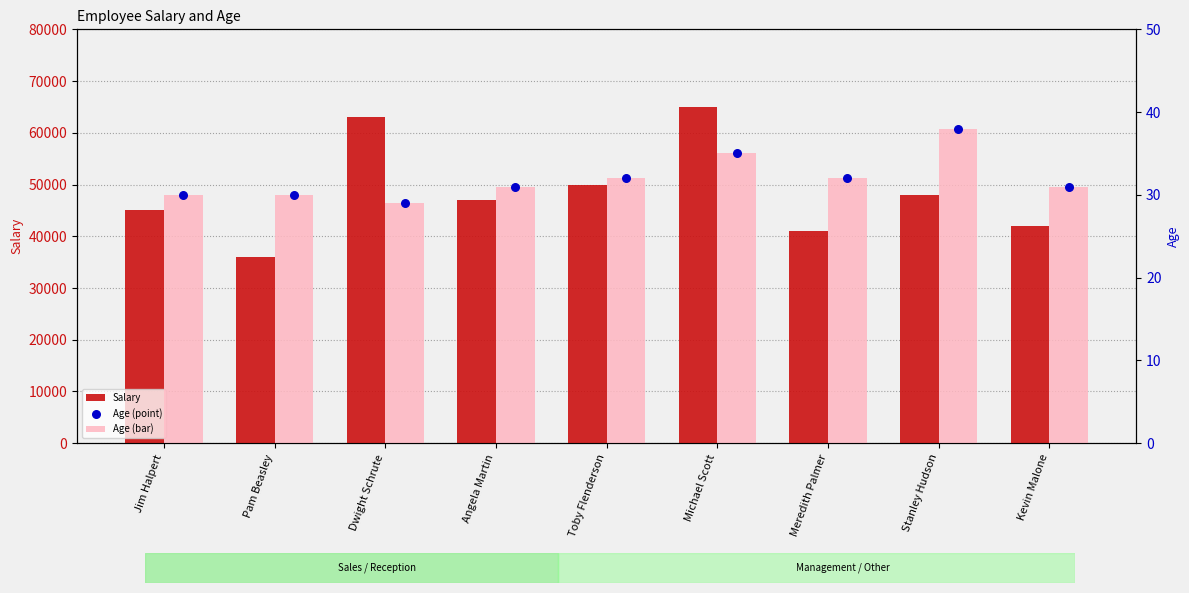

Which series has the largest Y range (max minus min)?

Salary